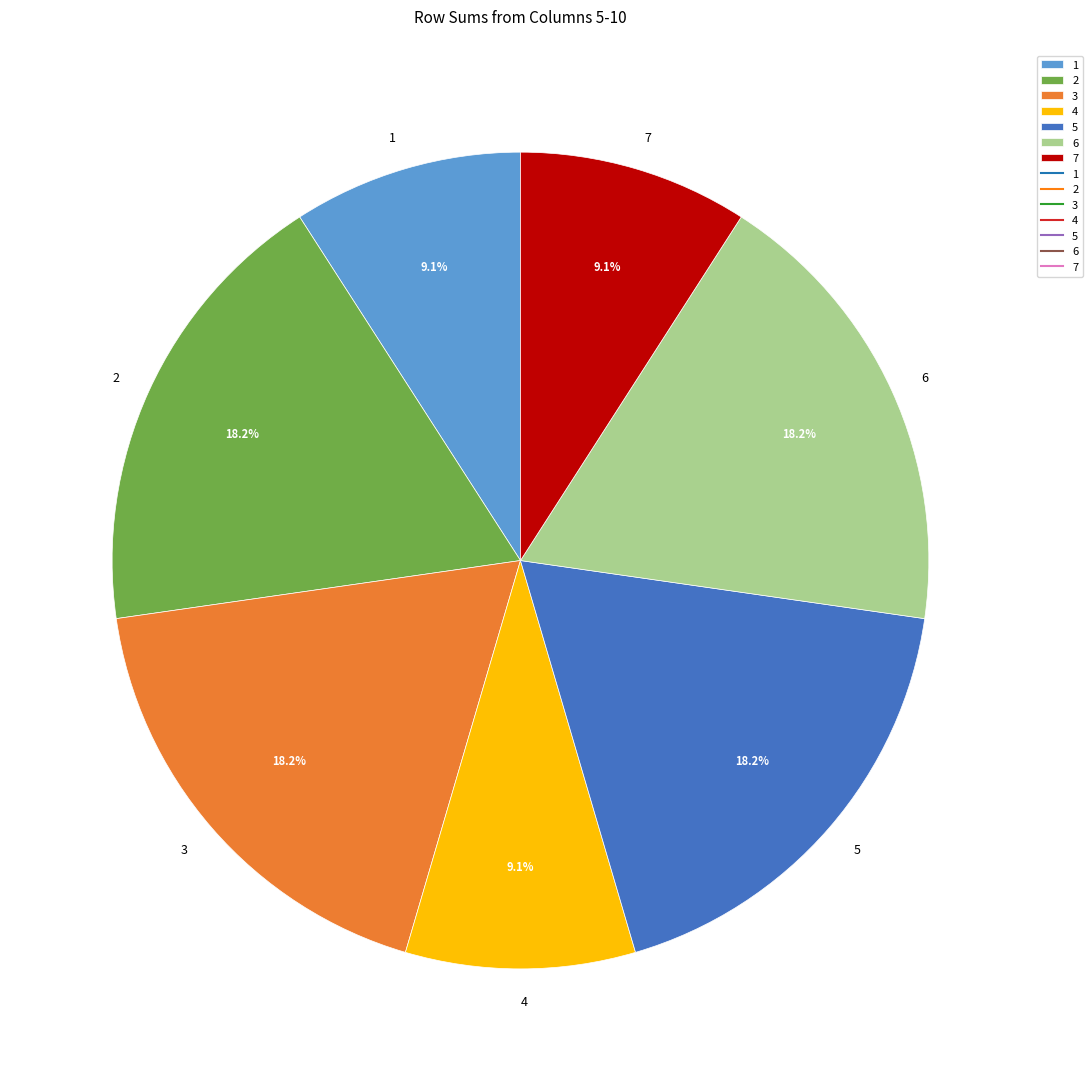

What is the ratio of the value at 7 to the value at 4?

1.0